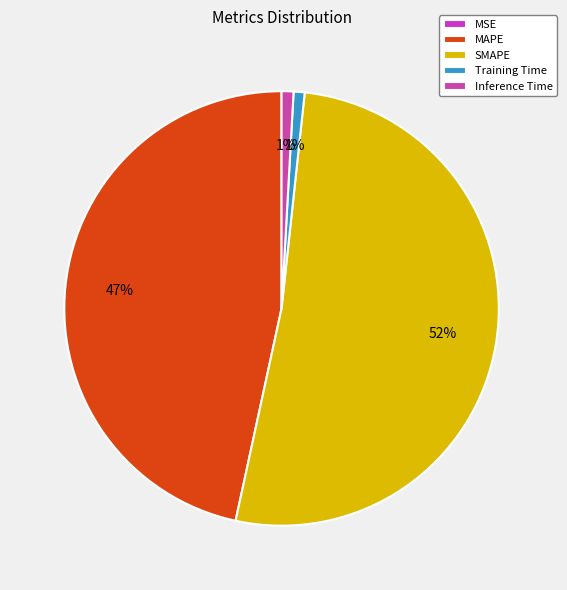

To the nearest percent, what percentage of the pie is SMAPE?

52%